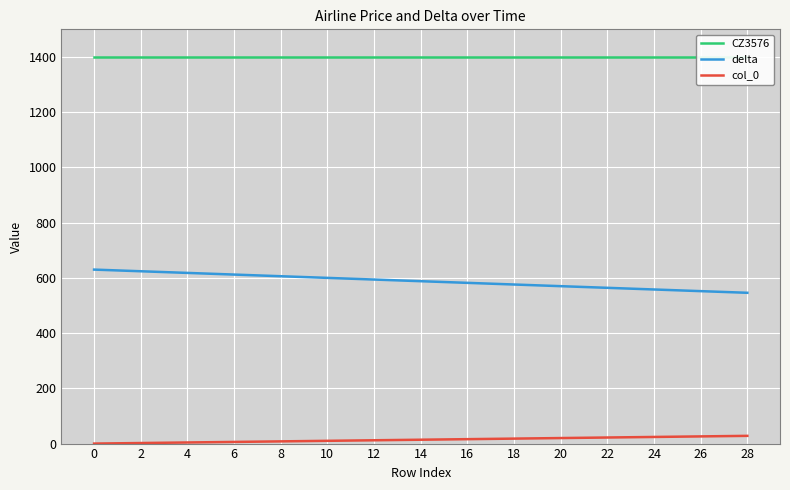

What value does the delta series have at 2?

624